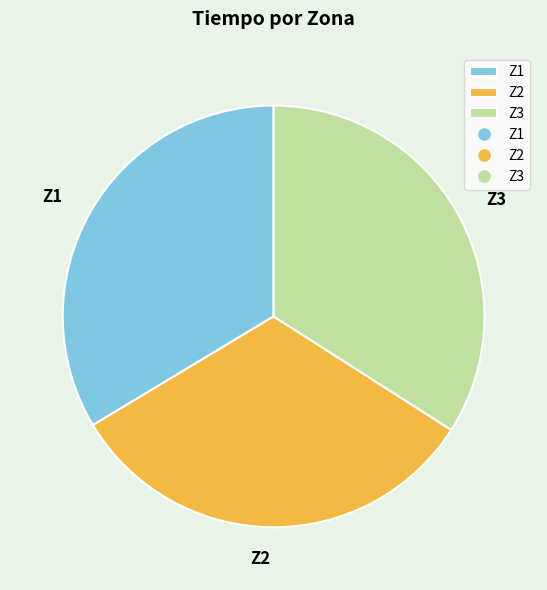

What is the smallest slice in the pie chart?

Z2